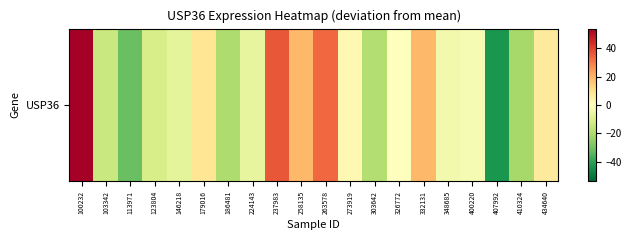

Reading left to right, what are all the values shown in this chart?

53.7	-14.0	-31.3	-11.2	-7.1	8.5	-19.6	-6.5	35.9	19.3	32.9	2.4	-18.7	0.1	18.9	-3.5	-2.5	-43.0	-21.1	6.9